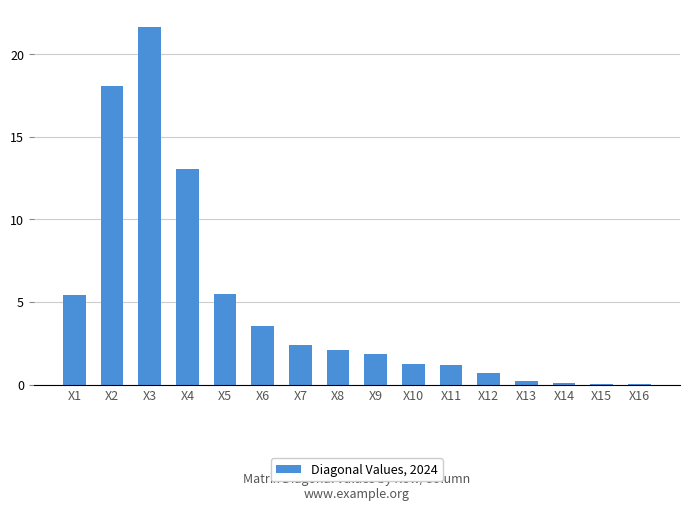

What is the sum of the values at X5 and X2?

23.6